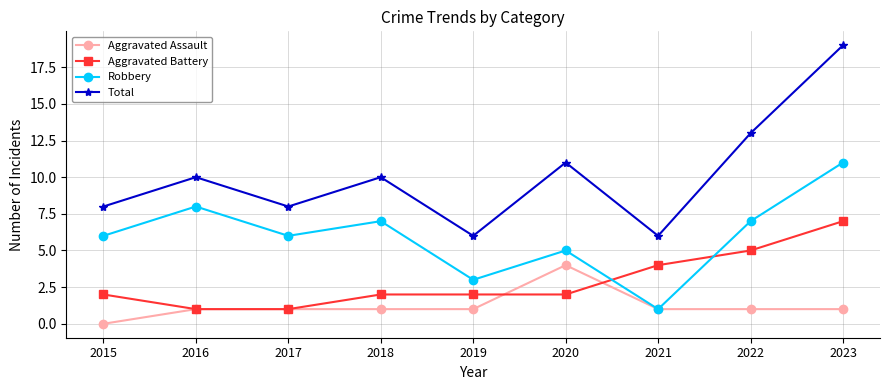

What is the highest value of the Aggravated Battery series?

7